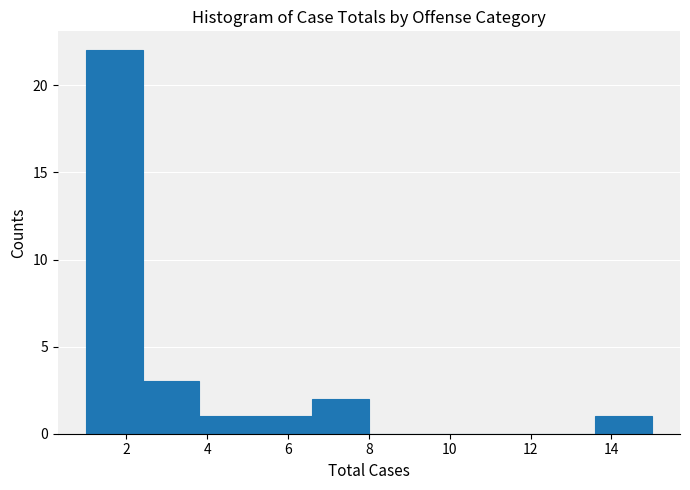

What is the height of the bar covering 5.2 to 6.6 on the x-axis? The values are not printed on the chart, so give them approximately, as read against the axis.

1